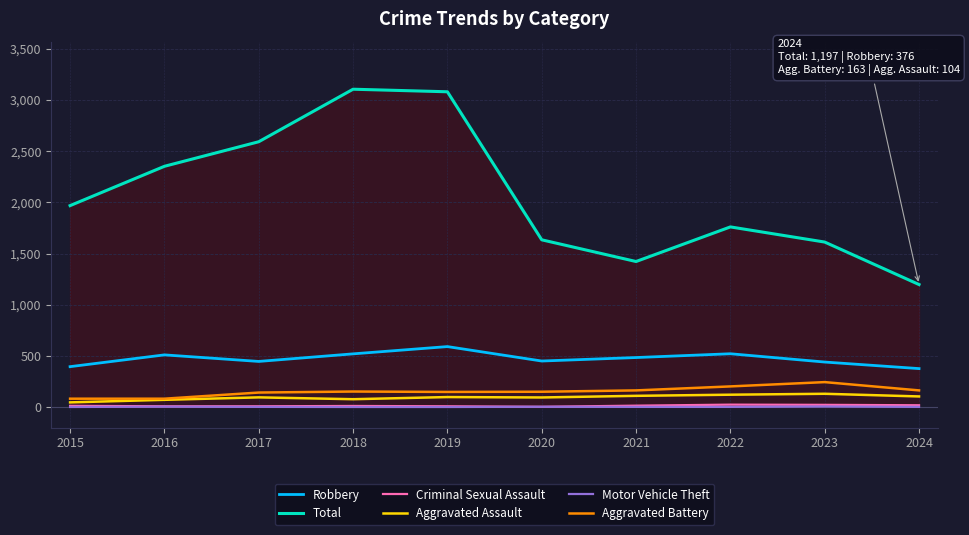

What is the greatest value displayed?

3105